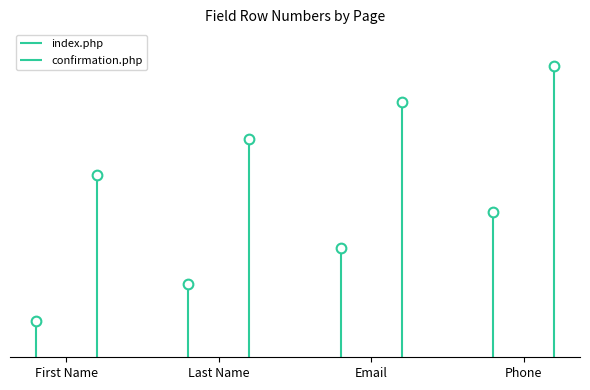

Which label corresponds to the smallest value in the chart?

First Name